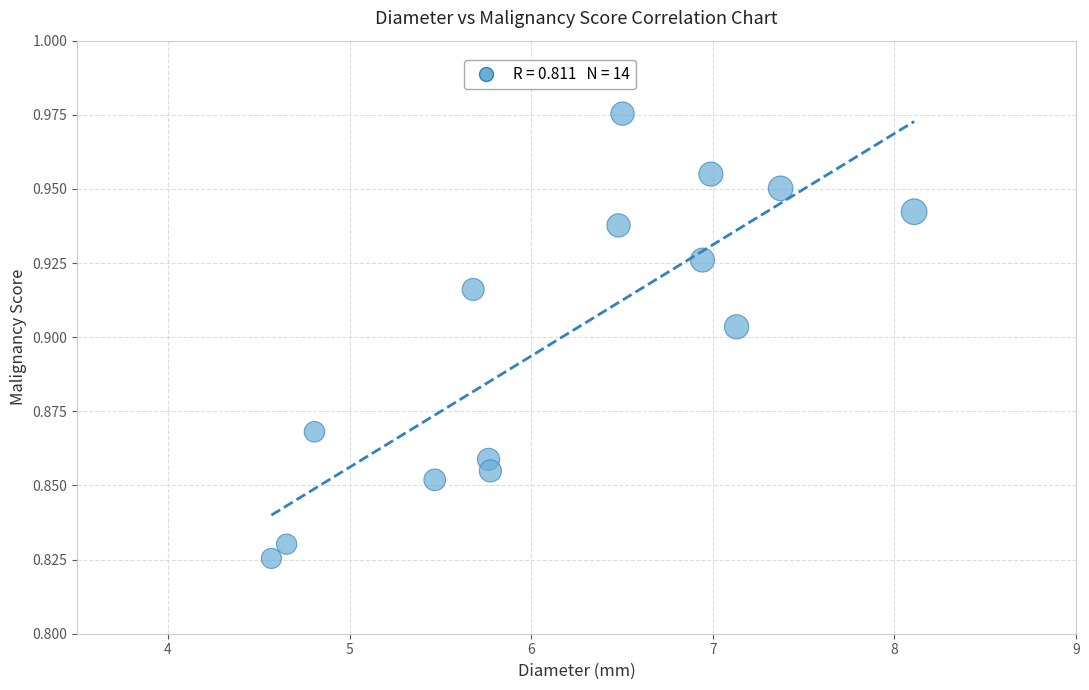

What is the range of X values (max minus min)?

3.5